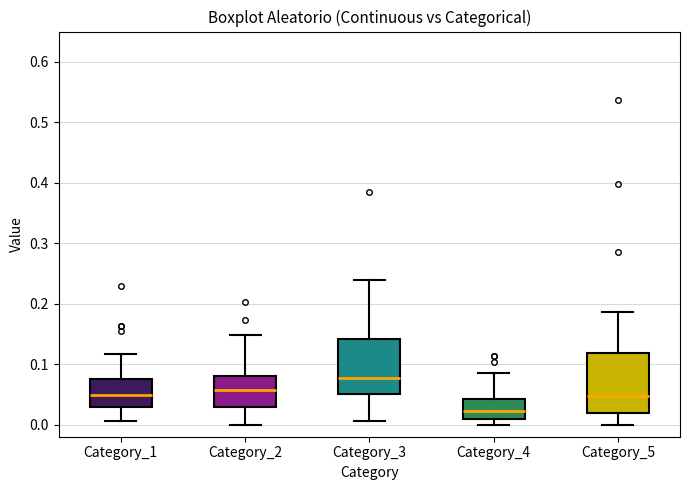

Reading left to right, transcribe this box plot: for each box, give where its median line is, the range the box spans, and where its two whiskers end, as read against the y-axis. The values are not printed on the chart, so give them approximately, as read against the axis.

Category_1: median 0.05, box 0.03 to 0.08, whiskers 0.01 to 0.12
Category_2: median 0.06, box 0.03 to 0.08, whiskers 0.00 to 0.15
Category_3: median 0.08, box 0.05 to 0.14, whiskers 0.01 to 0.24
Category_4: median 0.02, box 0.01 to 0.04, whiskers 0.00 to 0.09
Category_5: median 0.05, box 0.02 to 0.12, whiskers 0.00 to 0.19